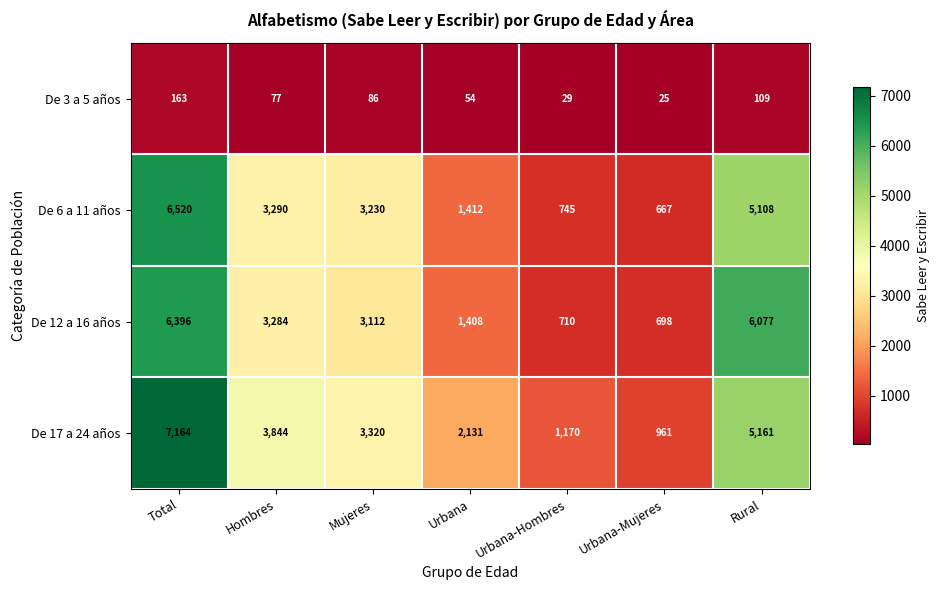

What is the spread (max minus min) of values at Hombres?

3767